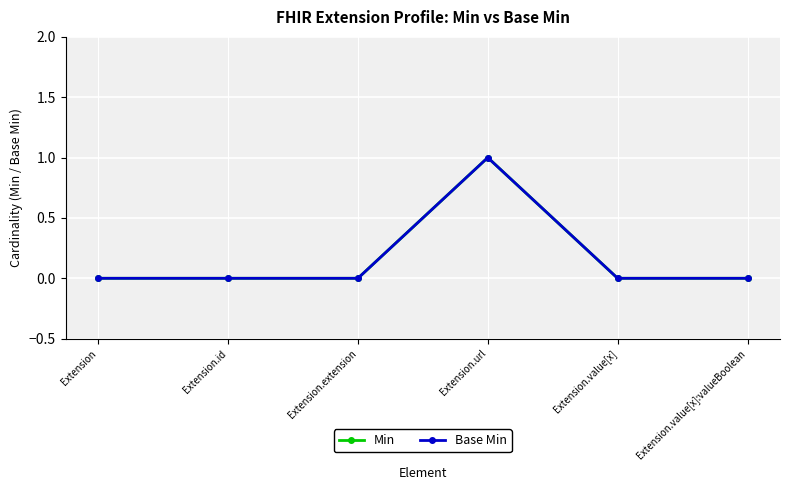

True or false: Base Min and Min intersect in this chart.

False